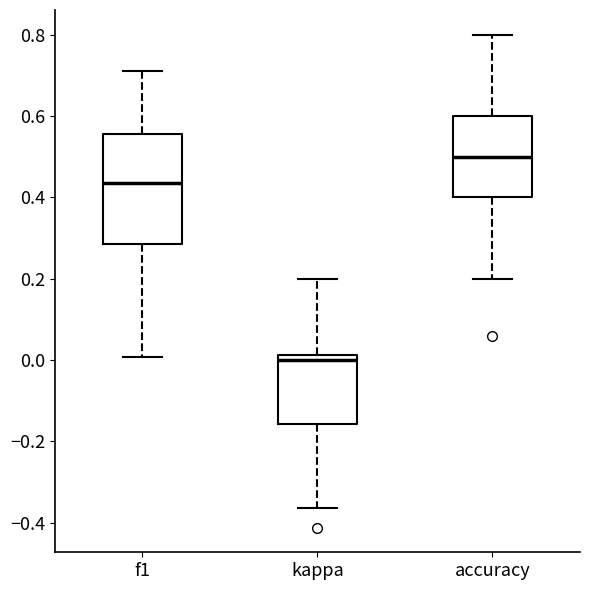

Comparing the boxes themselves (not the whiskers), which one is the tallest?

f1